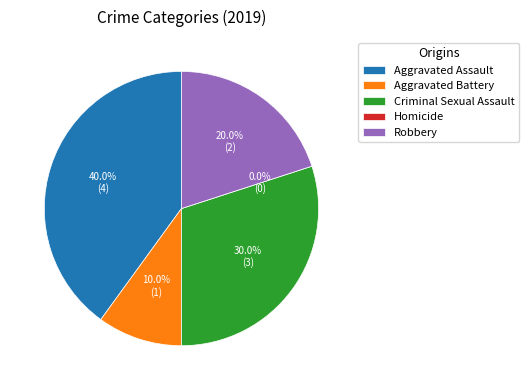

Count the number of slices in the pie.

5